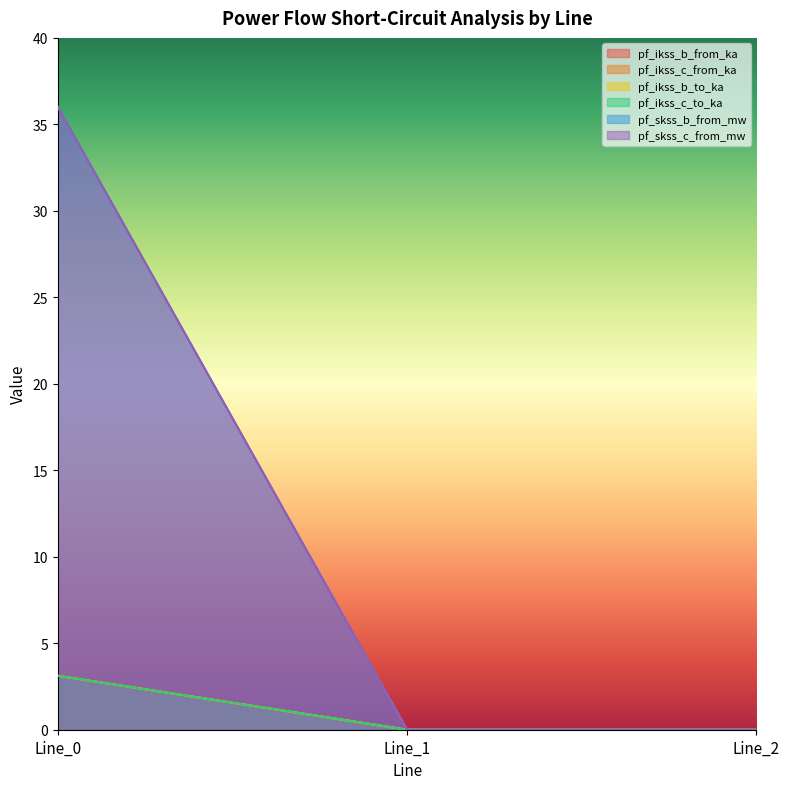

Rank the series at Line_0 from lowest to highest value.

pf_ikss_b_from_ka, pf_ikss_b_to_ka, pf_ikss_c_from_ka, pf_ikss_c_to_ka, pf_skss_b_from_mw, pf_skss_c_from_mw